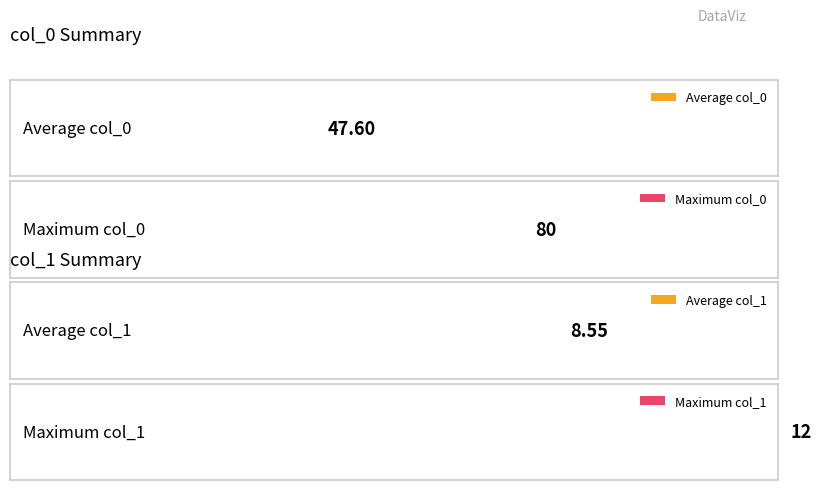

Which has a higher value, 67 or 58?

67